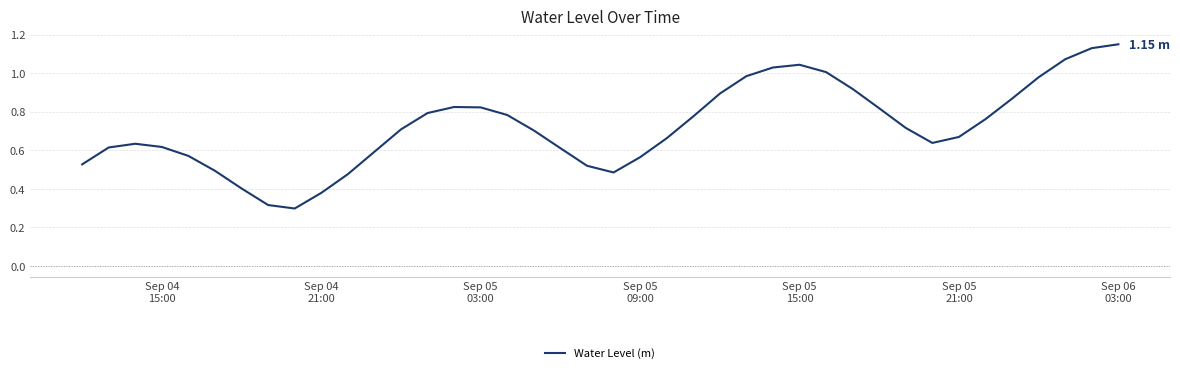

How many lines are shown in the chart?

1